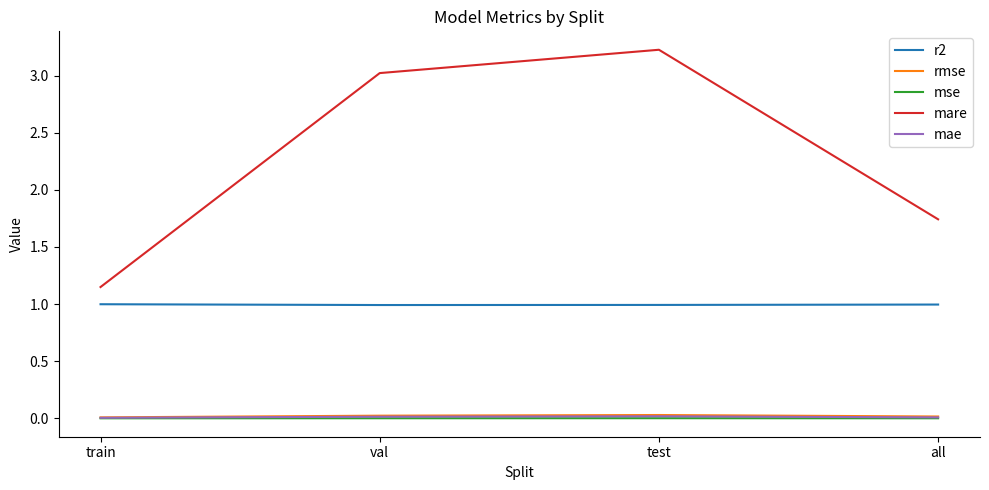

At which category is the sum across all series the highest?

test